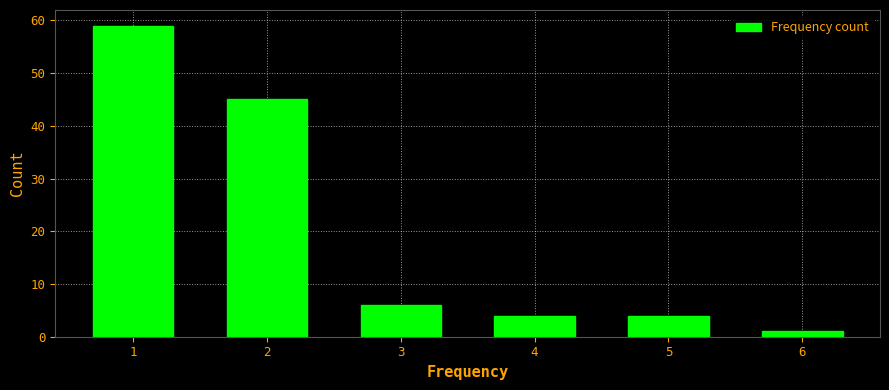

Reading left to right, transcribe all the data shown in this chart.

1=59	2=45	3=6	4=4	5=4	6=1